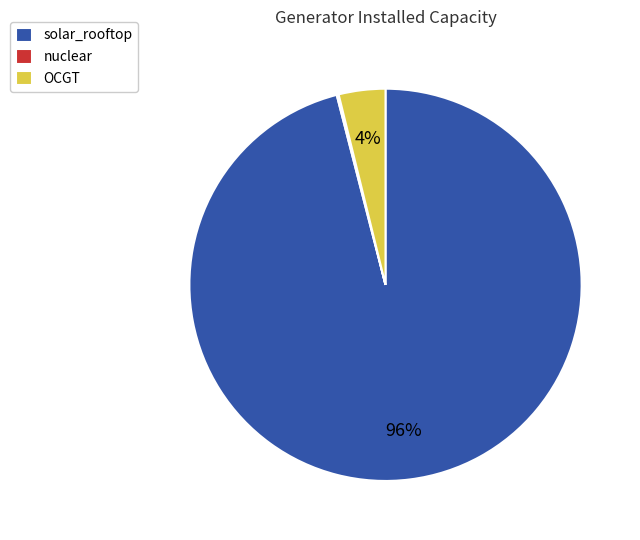

Which category has the biggest portion of the pie?

solar_rooftop